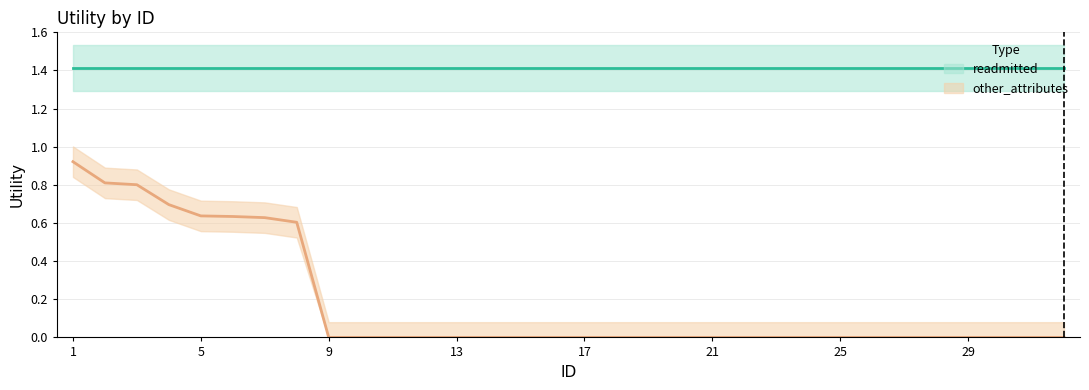

What is the sum of the values at 5 and 18?

0.6